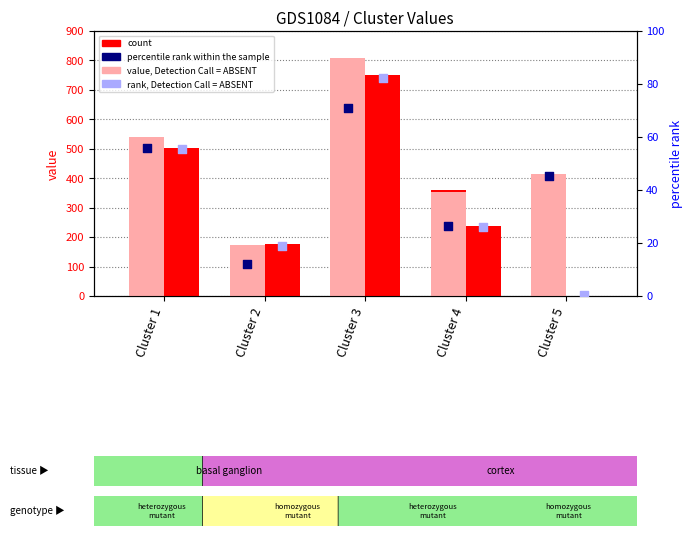

Which series has the widest spread of Y values?

count